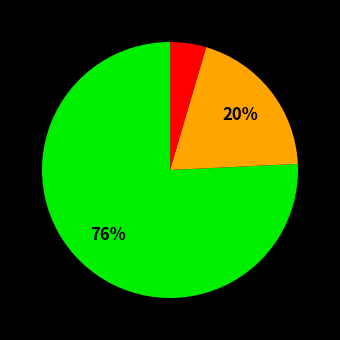

Is there a majority slice in this chart?

Yes